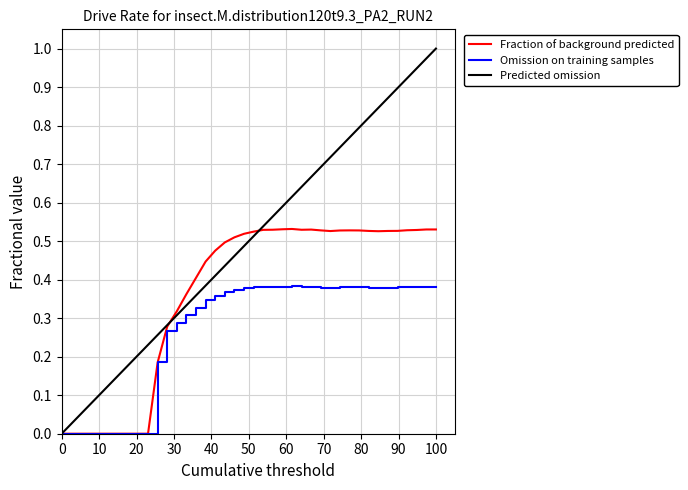

Rank the series by their average value, from highest to lowest.

Predicted omission, Fraction of background predicted, Omission on training samples